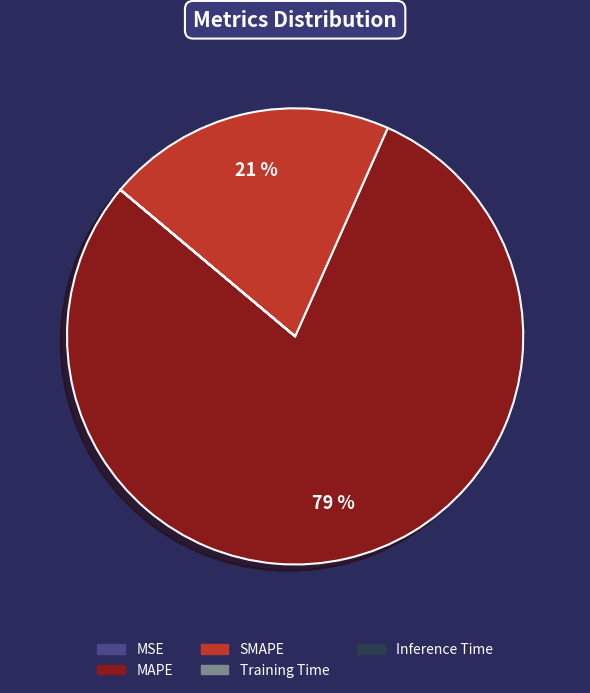

Does MAPE represent more than half of the total?

Yes